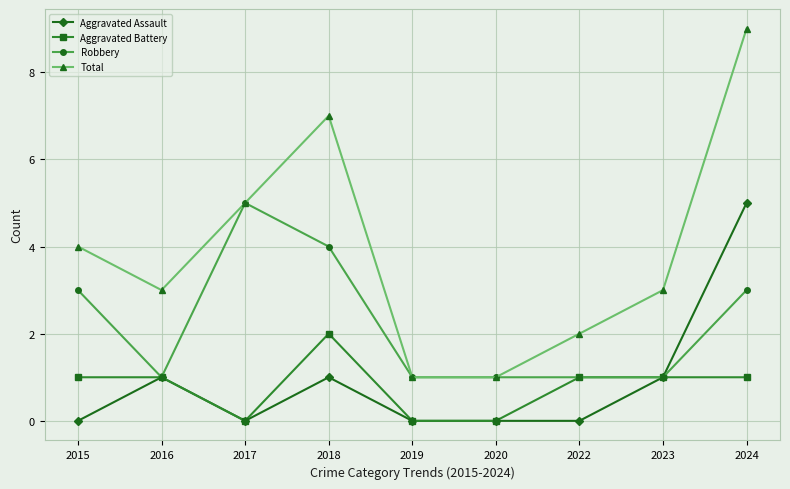

What are all the series names shown in the legend?

Aggravated Assault, Aggravated Battery, Robbery, Total